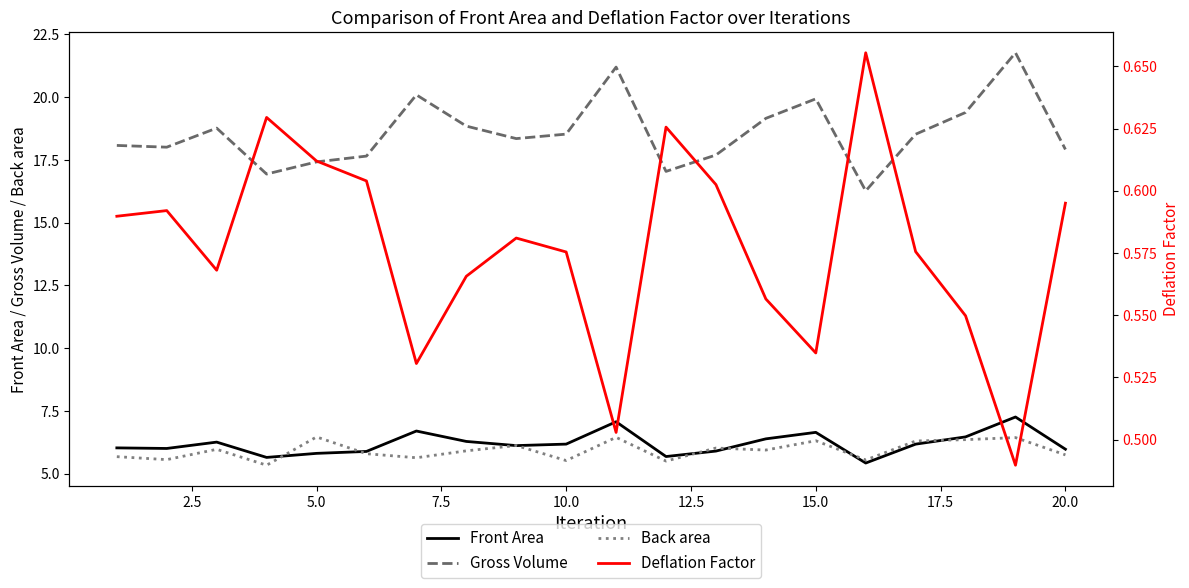

What is the greatest value displayed?

21.8